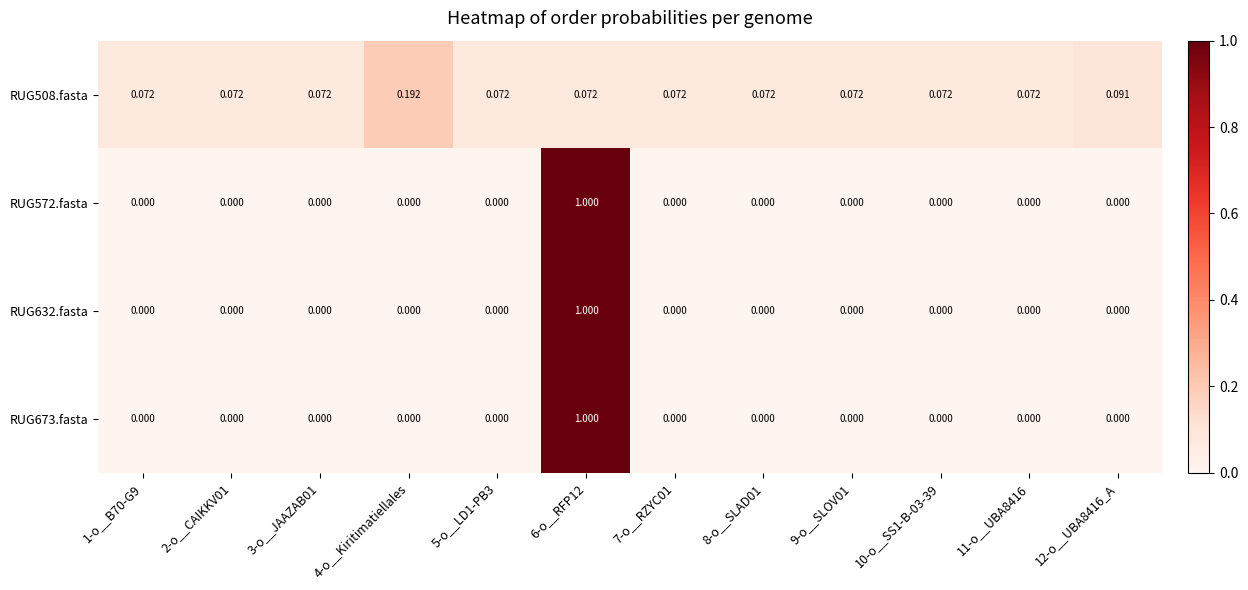

Reading left to right, extract all data points from this chart.

RUG508.fasta: 1-o__B70-G9=0.1	2-o__CAIKKV01=0.1	3-o__JAAZAB01=0.1	4-o__Kiritimatiellales=0.2	5-o__LD1-PB3=0.1	6-o__RFP12=0.1	7-o__RZYC01=0.1	8-o__SLAD01=0.1	9-o__SLOV01=0.1	10-o__SS1-B-03-39=0.1	11-o__UBA8416=0.1	12-o__UBA8416_A=0.1
RUG572.fasta: 1-o__B70-G9=0.0	2-o__CAIKKV01=0.0	3-o__JAAZAB01=0.0	4-o__Kiritimatiellales=0.0	5-o__LD1-PB3=0.0	6-o__RFP12=1.0	7-o__RZYC01=0.0	8-o__SLAD01=0.0	9-o__SLOV01=0.0	10-o__SS1-B-03-39=0.0	11-o__UBA8416=0.0	12-o__UBA8416_A=0.0
RUG632.fasta: 1-o__B70-G9=0.0	2-o__CAIKKV01=0.0	3-o__JAAZAB01=0.0	4-o__Kiritimatiellales=0.0	5-o__LD1-PB3=0.0	6-o__RFP12=1.0	7-o__RZYC01=0.0	8-o__SLAD01=0.0	9-o__SLOV01=0.0	10-o__SS1-B-03-39=0.0	11-o__UBA8416=0.0	12-o__UBA8416_A=0.0
RUG673.fasta: 1-o__B70-G9=0.0	2-o__CAIKKV01=0.0	3-o__JAAZAB01=0.0	4-o__Kiritimatiellales=0.0	5-o__LD1-PB3=0.0	6-o__RFP12=1.0	7-o__RZYC01=0.0	8-o__SLAD01=0.0	9-o__SLOV01=0.0	10-o__SS1-B-03-39=0.0	11-o__UBA8416=0.0	12-o__UBA8416_A=0.0